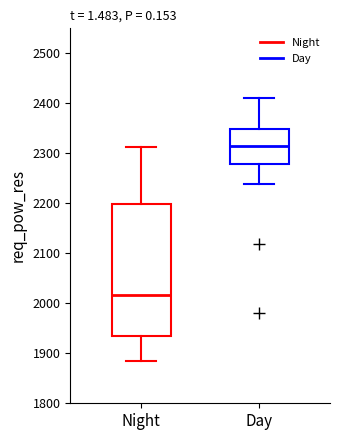

Where does the lower whisker of the box for Day end on the y-axis? The values are not printed on the chart, so give them approximately, as read against the axis.

2240